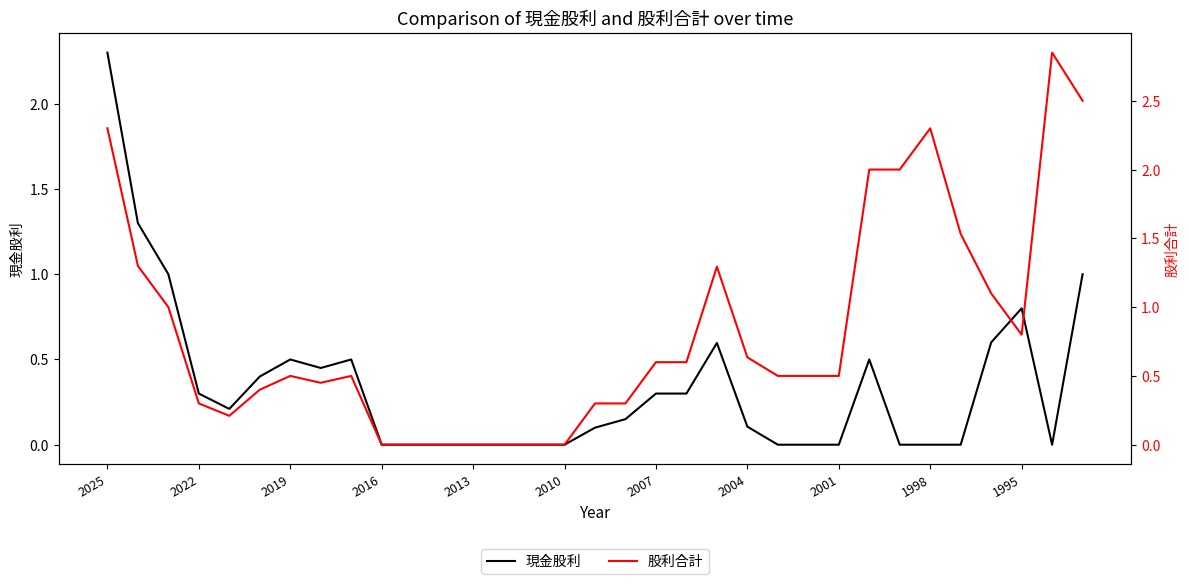

True or false: 股利合計 and 現金股利 cross at least once.

False